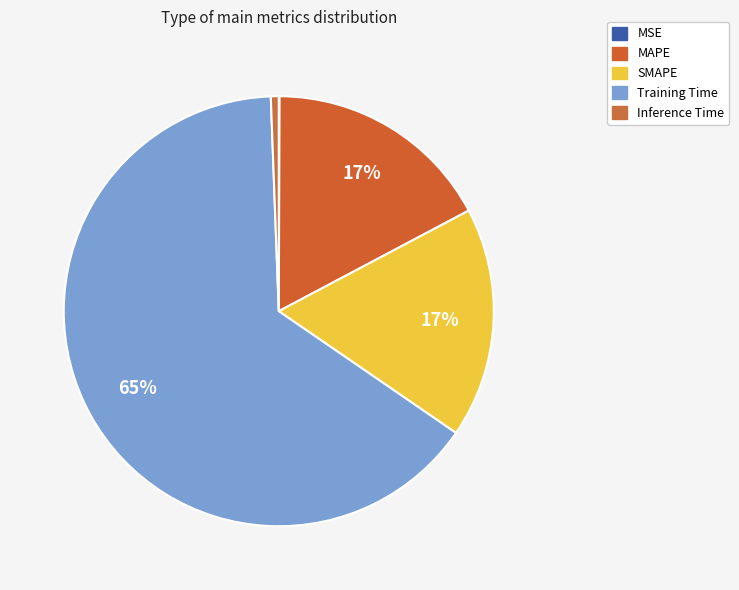

To the nearest percent, what is the combined percentage of Training Time and MAPE?

82%